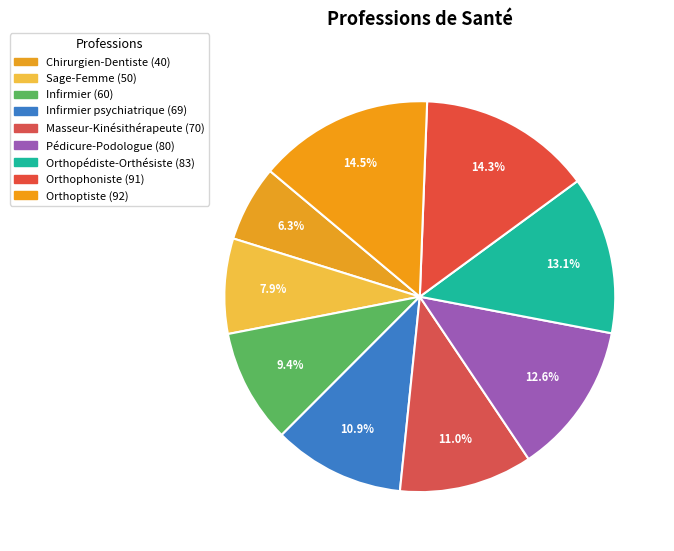

Count the number of slices in the pie.

9